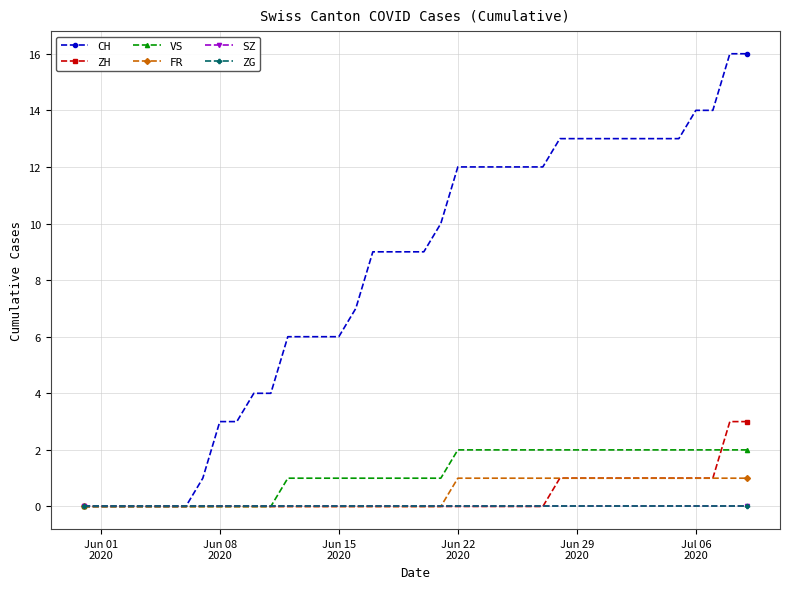

Is this an area chart (filled region under the line)?

No